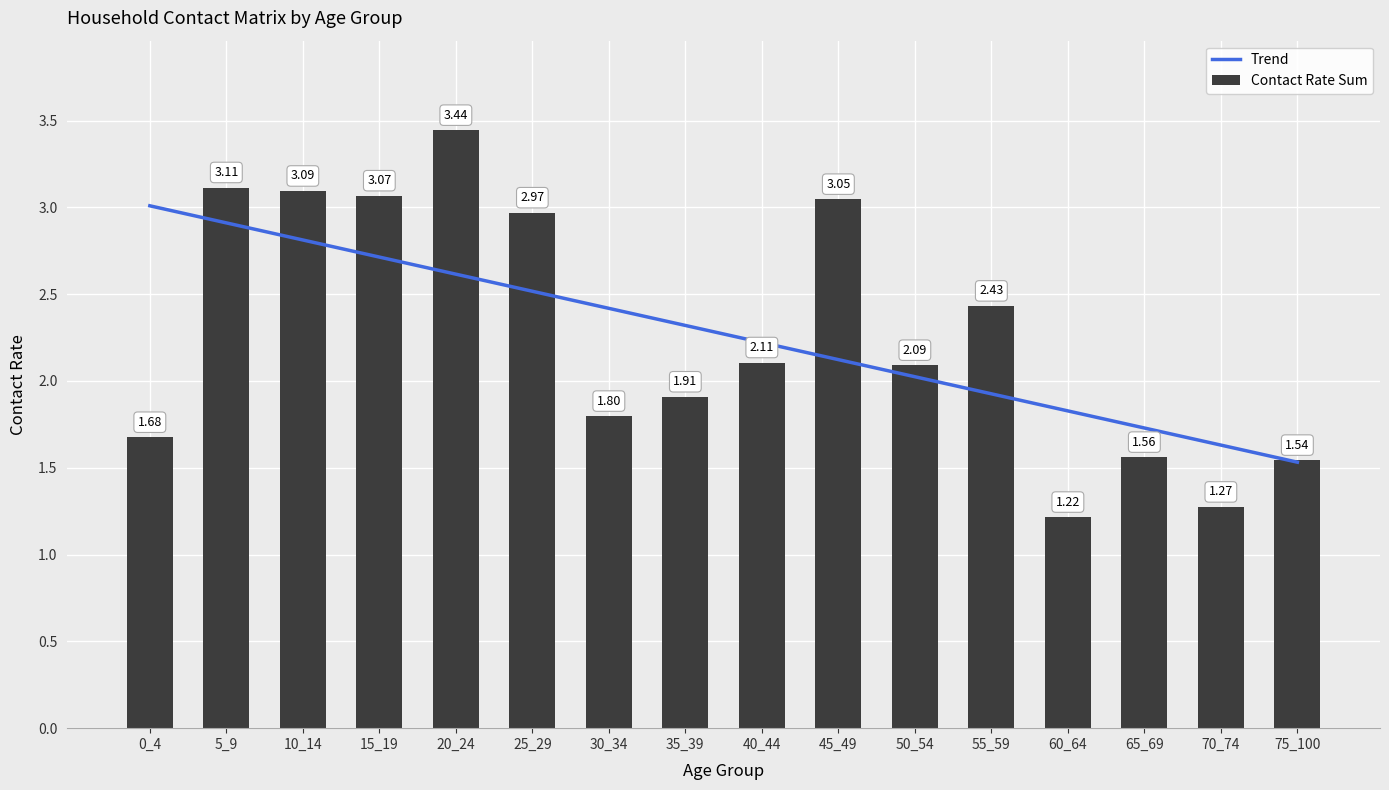

Rank the series by their maximum value, from lowest to highest.

Trend, Contact Rate Sum